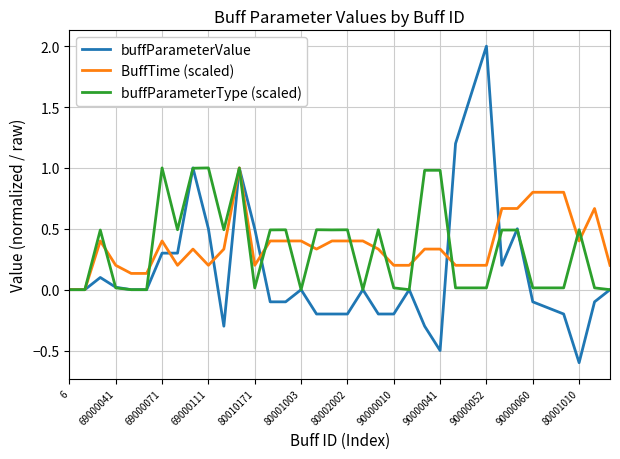

What is the minimum value shown in the chart?

-0.6